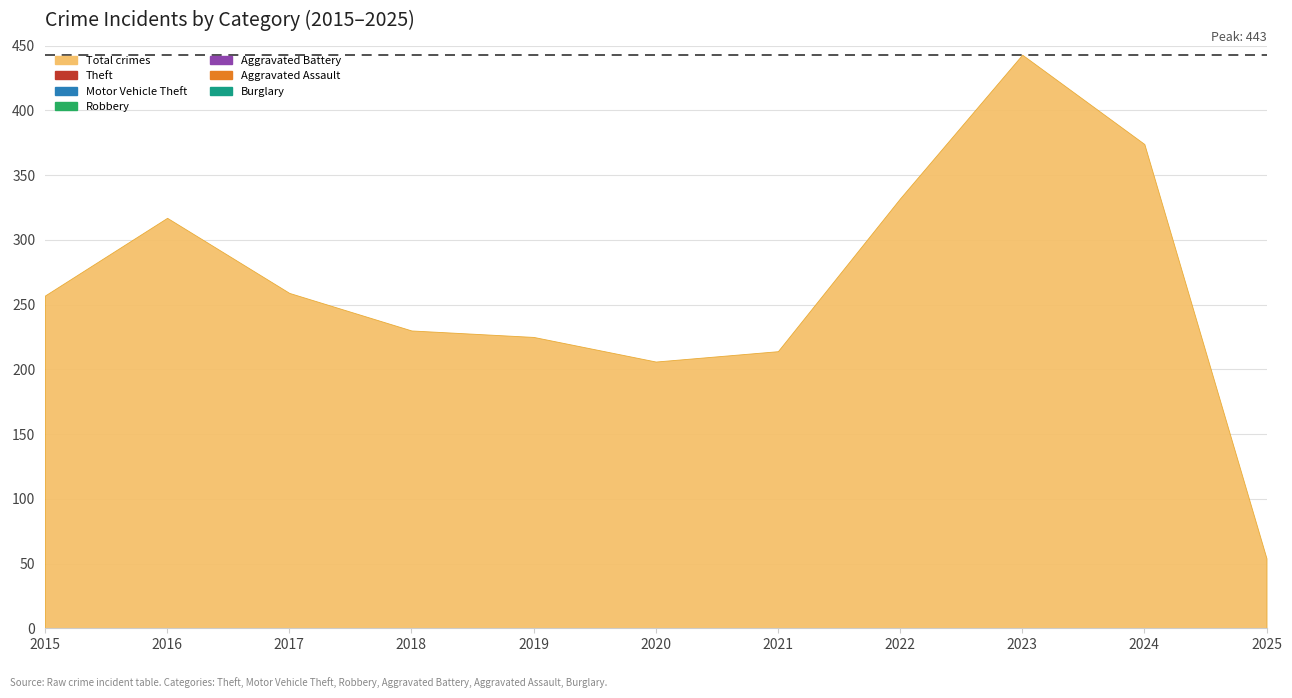

In Burglary, how many points are higher than both neighbors (excluding endpoints)?

2